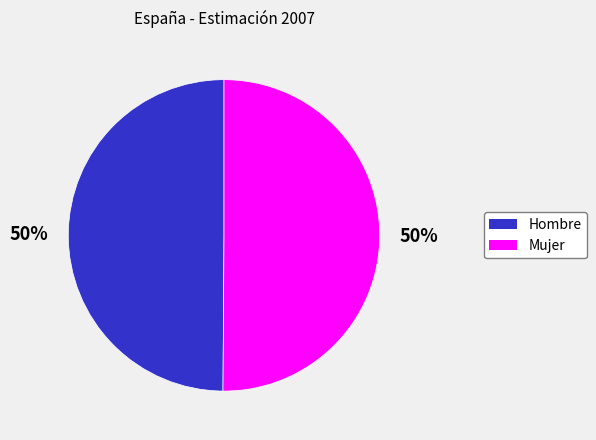

To the nearest percent, what is the average slice percentage?

50%